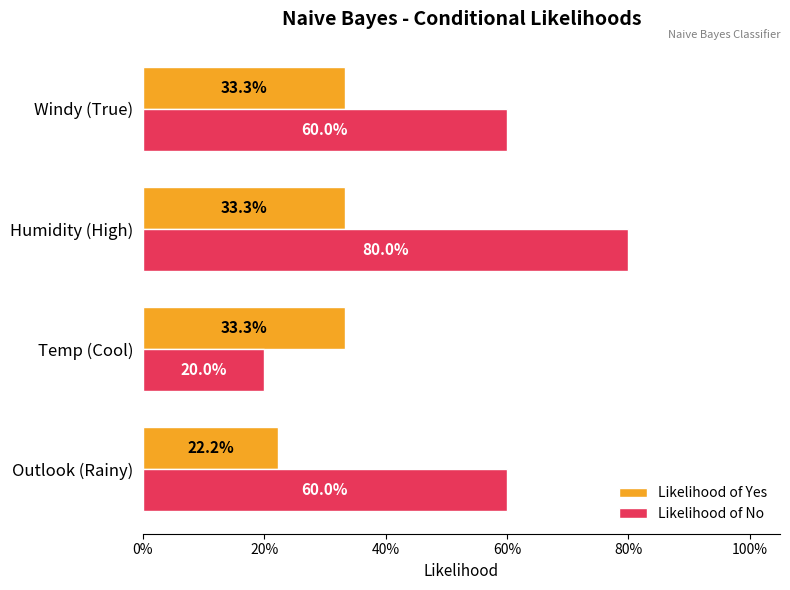

How many Likelihood of Yes values are between 0 and 1?

4